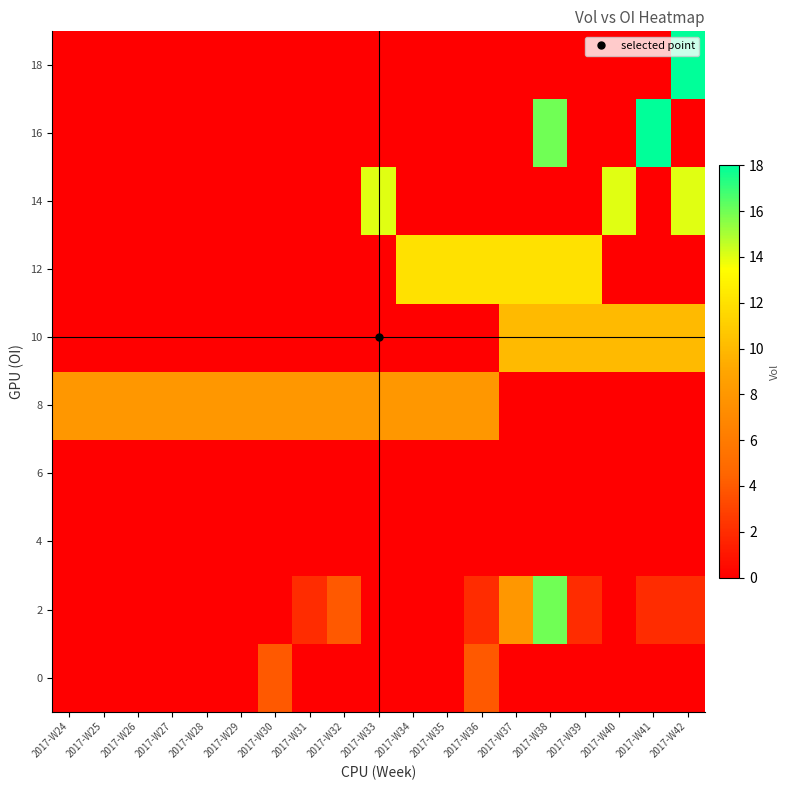

At which category does the chart reach its peak across all series?

2017-W41